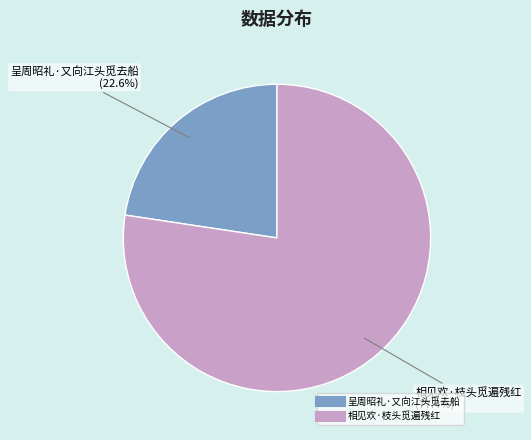

How many slices are in this pie chart?

2